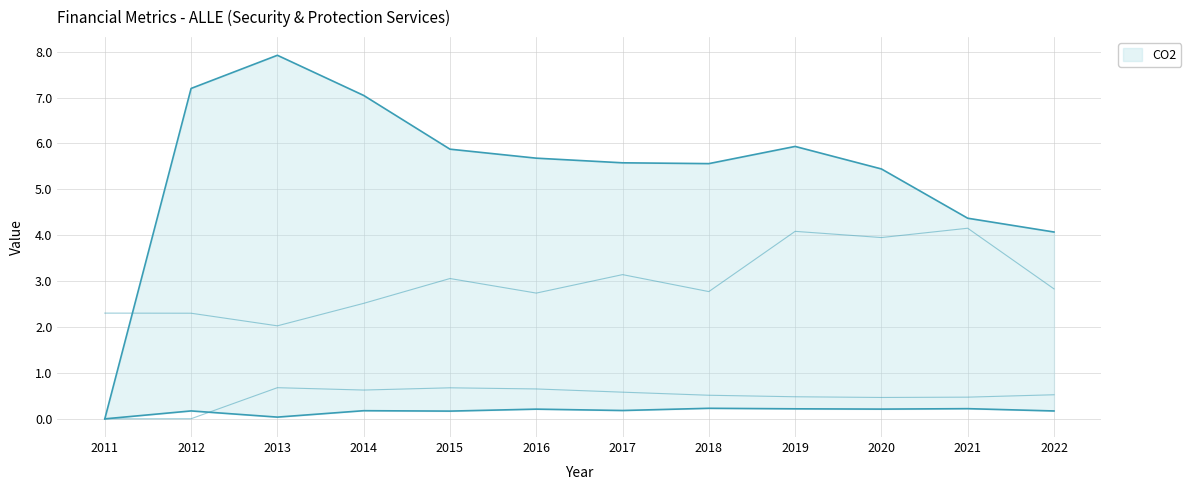

What is the value of the inventoryTurnover point at the 7th from the left?

5.6